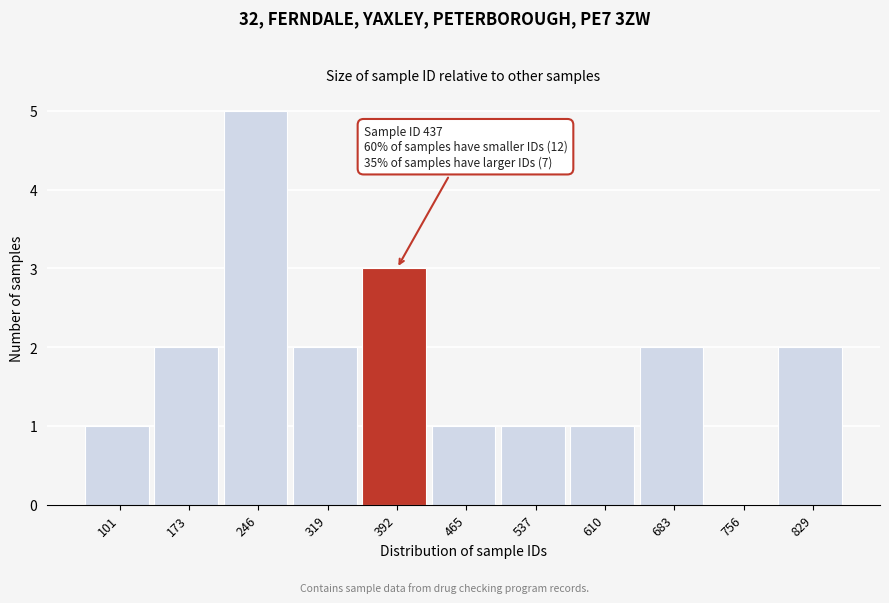

Reading right to left, extract all data points from this chart.

829=2	756=0	683=2	610=1	537=1	465=1	392=3	319=2	246=5	173=2	101=1